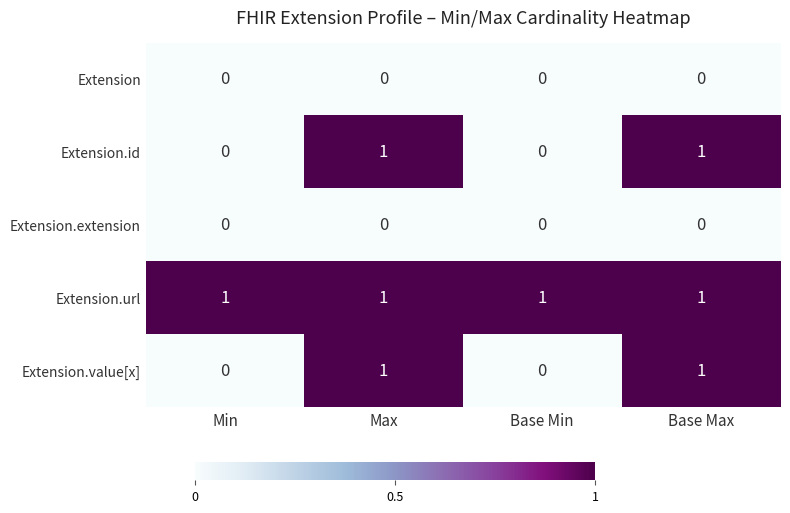

Count the Extension.id values in the range 0 to 1.

4